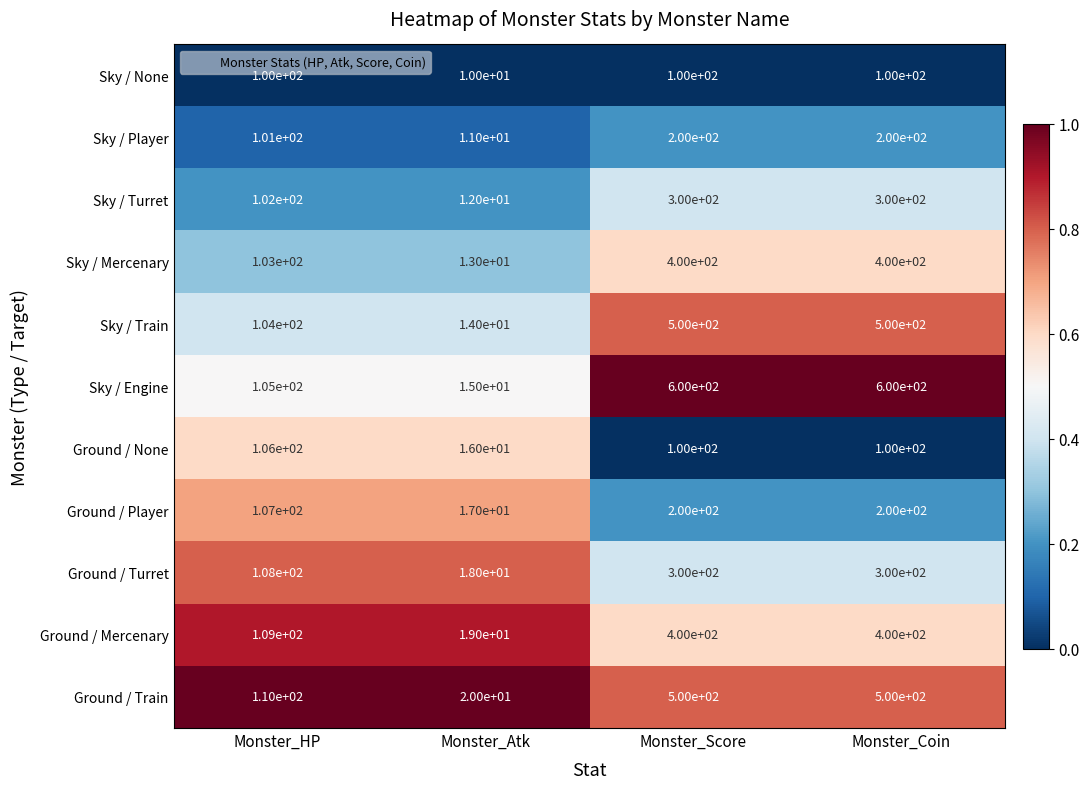

At which category does the chart reach its minimum across all series?

Monster_Atk